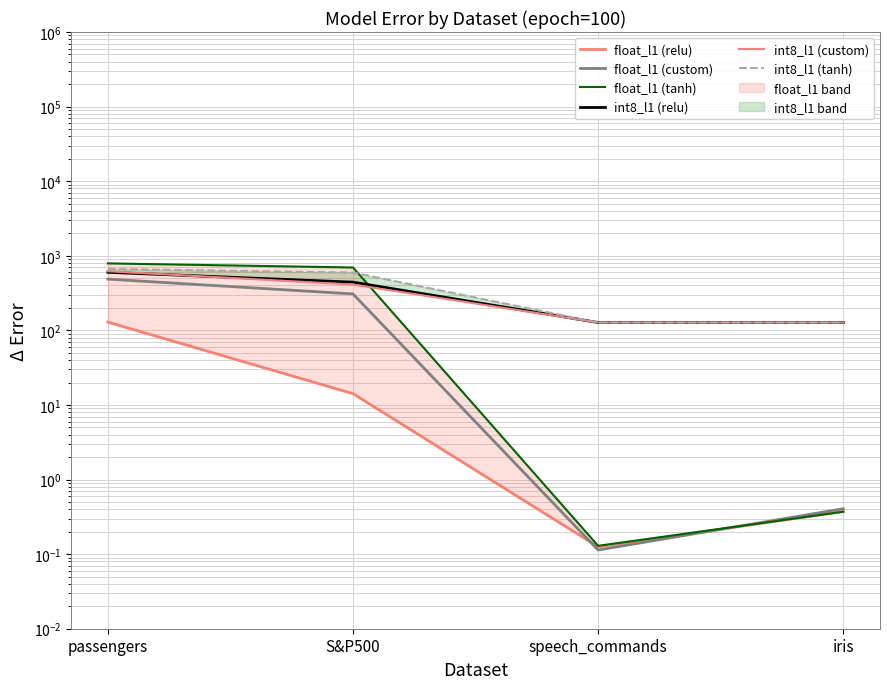

Between passengers and S&P500, which series saw the biggest shift?

int8_l1 (custom)